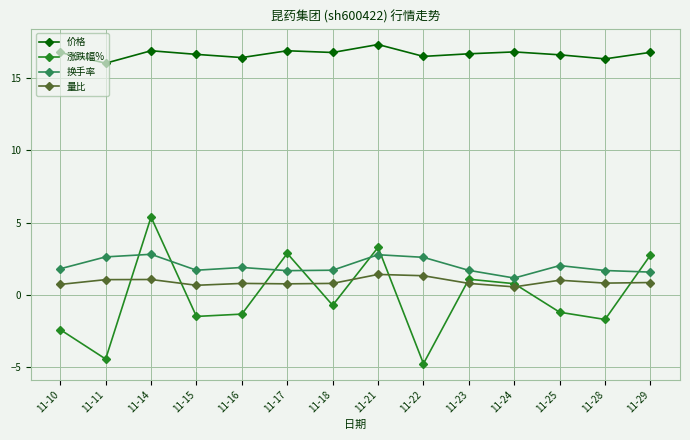

In 量比, how many points are higher than both neighbors (excluding endpoints)?

4